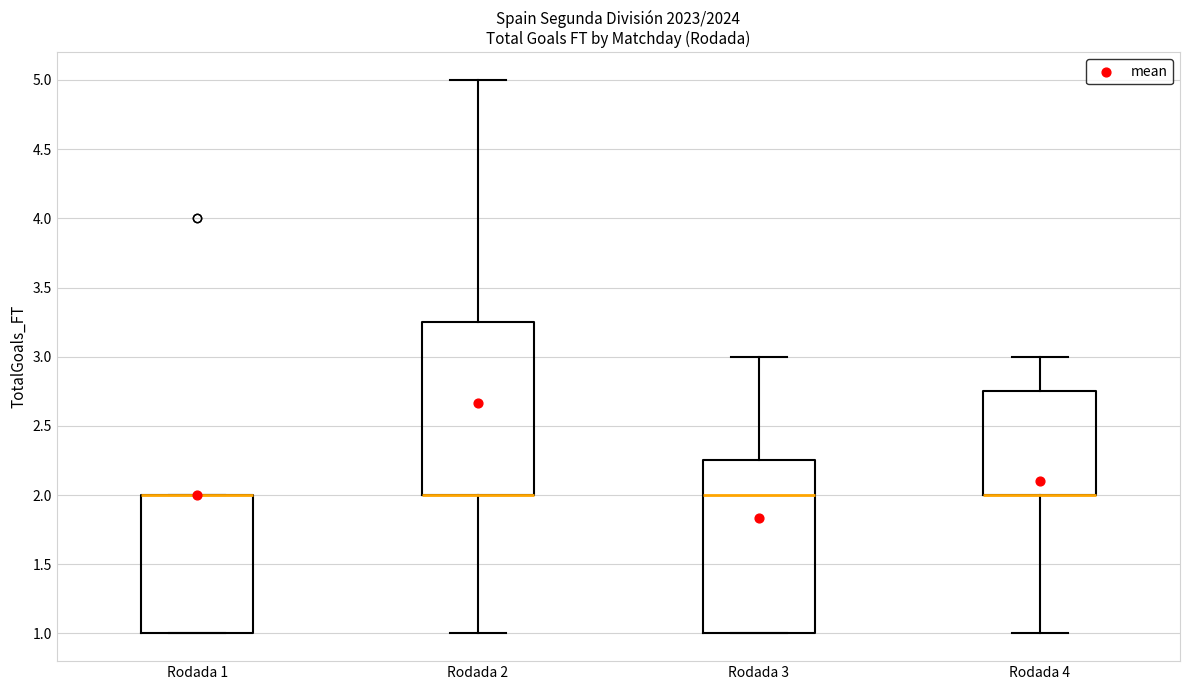

Reading left to right, transcribe this box plot: for each box, give where its median line is, the range the box spans, and where its two whiskers end, as read against the y-axis. The values are not printed on the chart, so give them approximately, as read against the axis.

Rodada 1: median 2.00 (drawn on the box's upper edge), box 1.00 to 2.00, whiskers 1.00 to 2.00
Rodada 2: median 2.00 (drawn on the box's lower edge), box 2.00 to 3.25, whiskers 1.00 to 5.00
Rodada 3: median 2.00, box 1.00 to 2.25, whiskers 1.00 to 3.00
Rodada 4: median 2.00 (drawn on the box's lower edge), box 2.00 to 2.75, whiskers 1.00 to 3.00